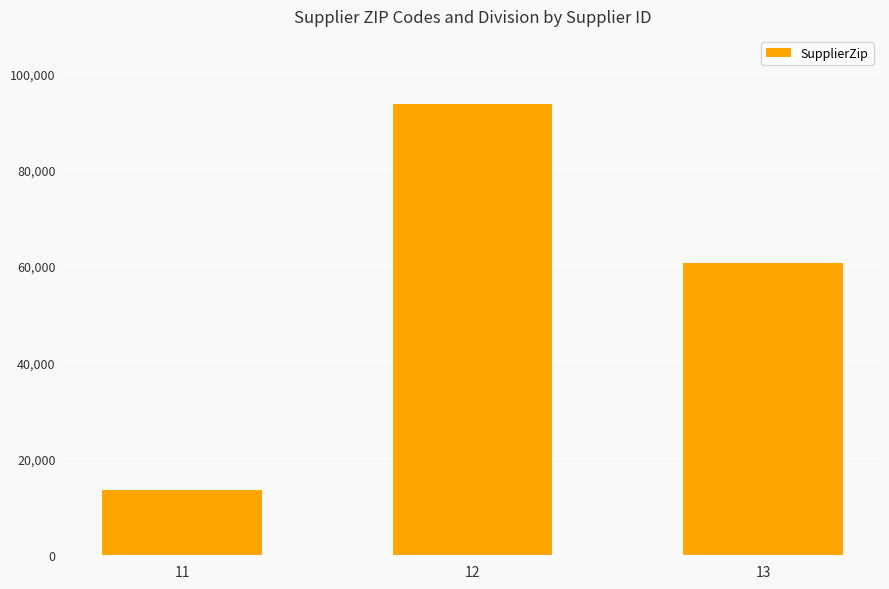

List the labels in order of value, largest first.

12, 13, 11